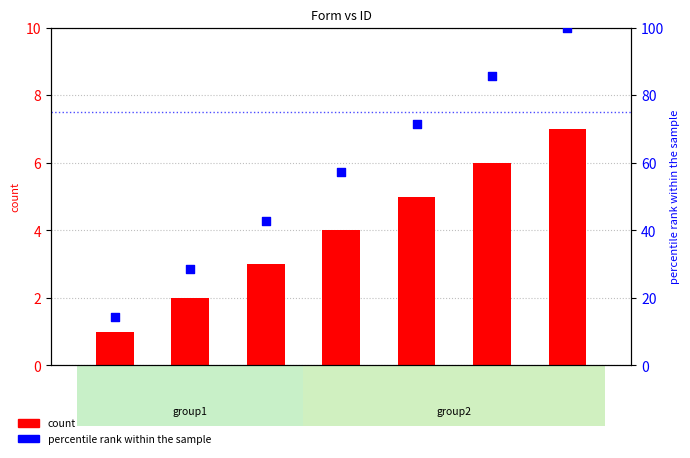

Which series reaches the minimum Y coordinate?

count